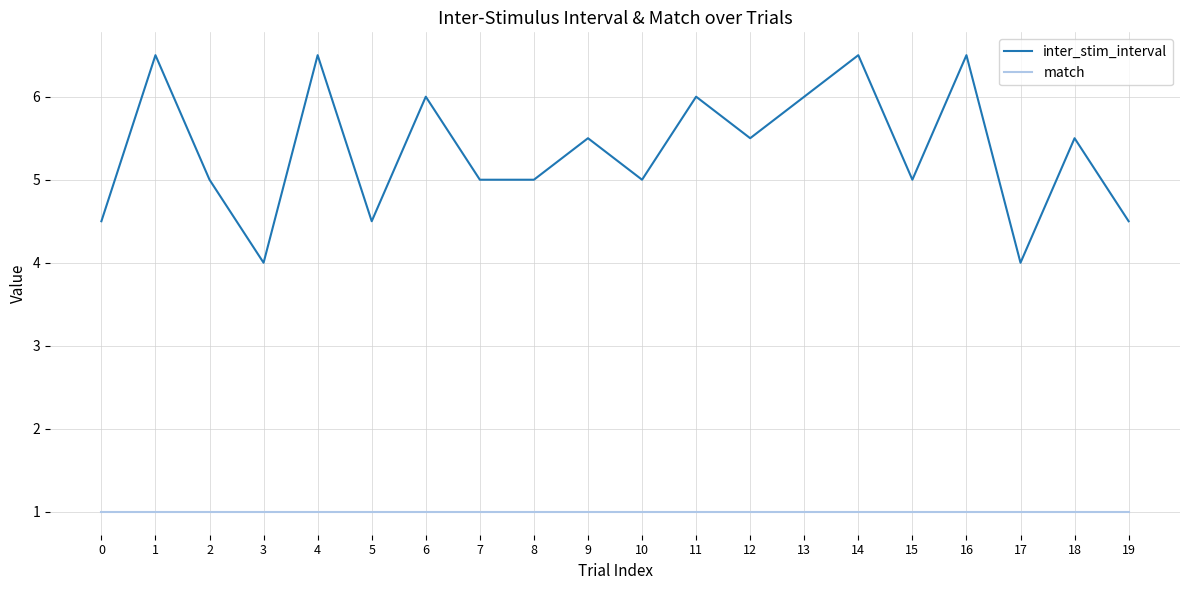

Rank the series by their average value, from highest to lowest.

inter_stim_interval, match